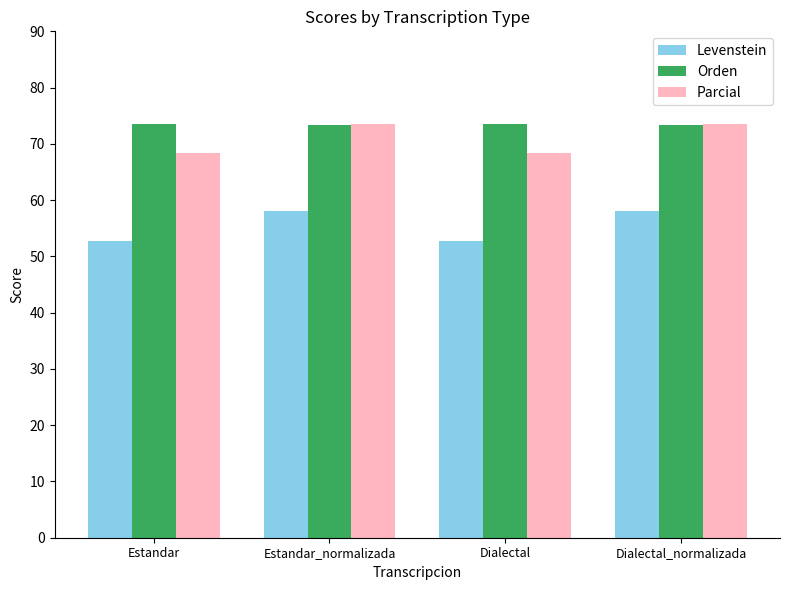

Is the value of Levenstein at Estandar greater than the value of Orden at Estandar_normalizada?

No